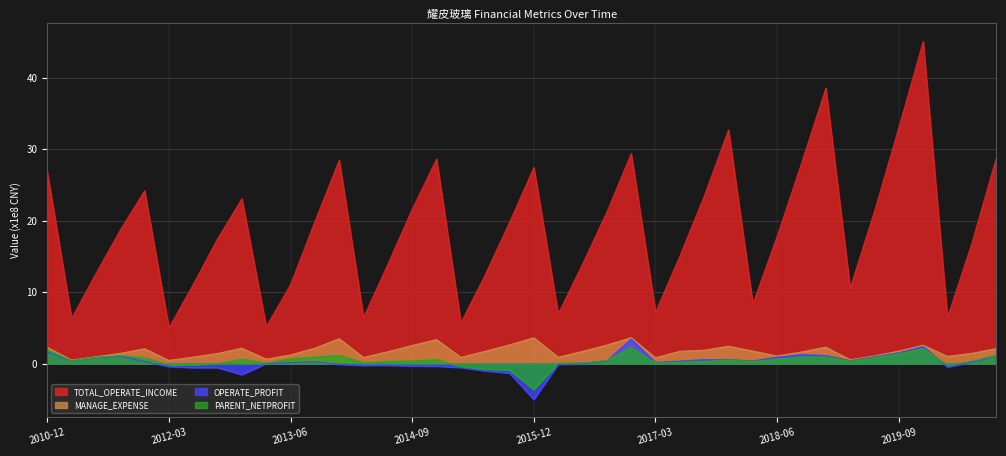

The value of TOTAL_OPERATE_INCOME at 2016-12 is 29.4. True or false?

True